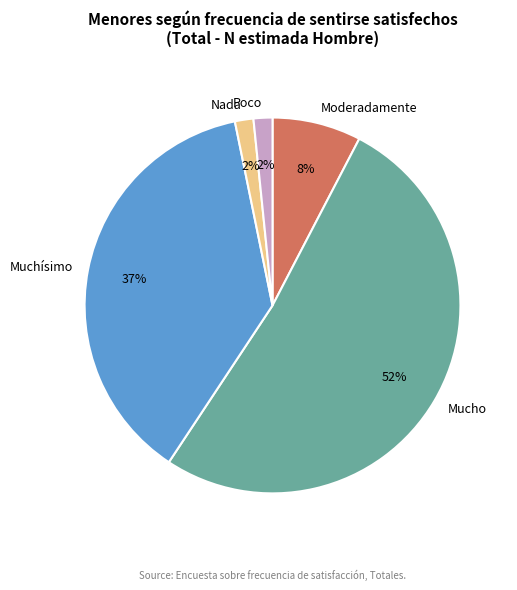

Is there a majority slice in this chart?

Yes